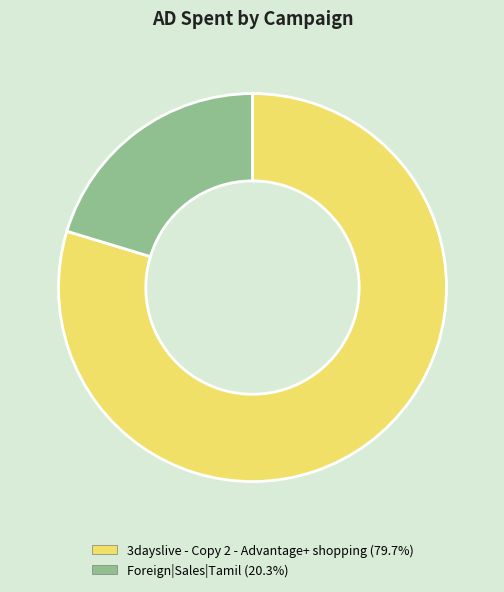

Does any single category account for the majority?

Yes